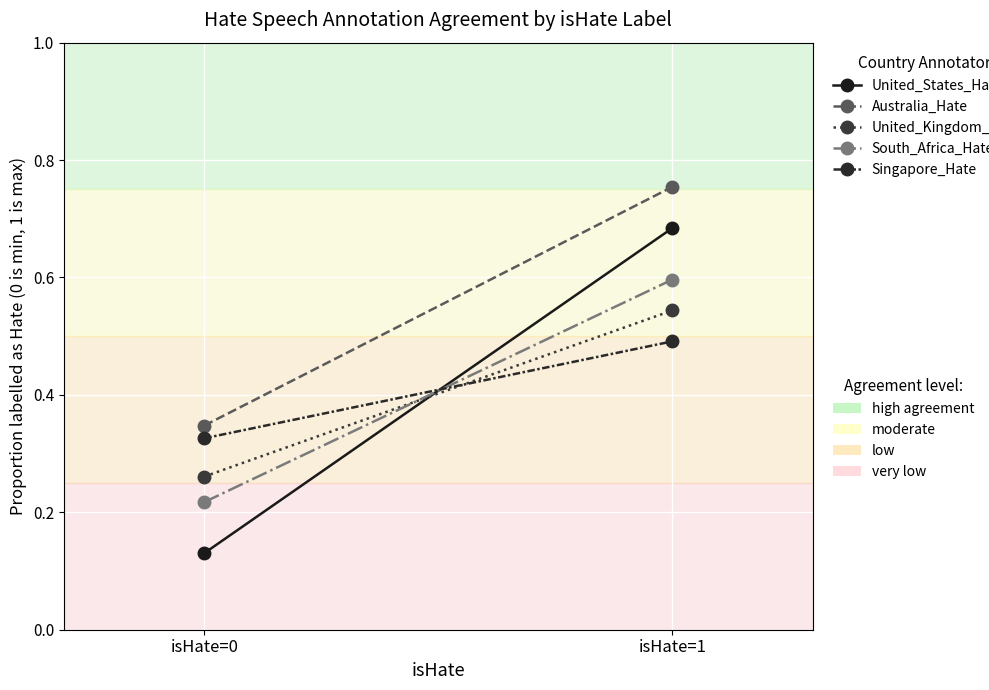

What is the sum of the South_Africa_Hate values at isHate=0 and isHate=1?

0.8